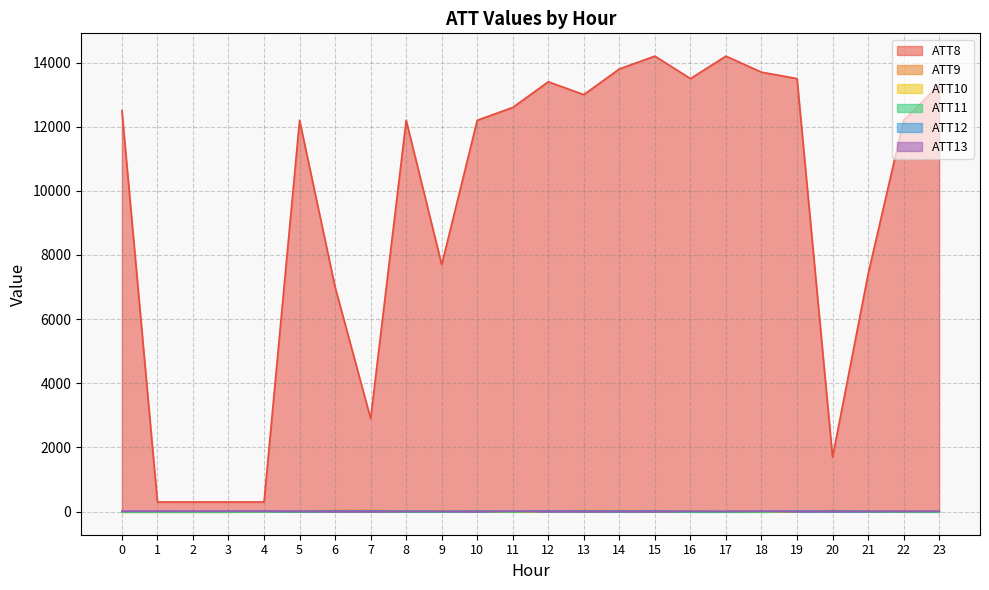

What is the lowest value of the ATT10 series?

-10.0